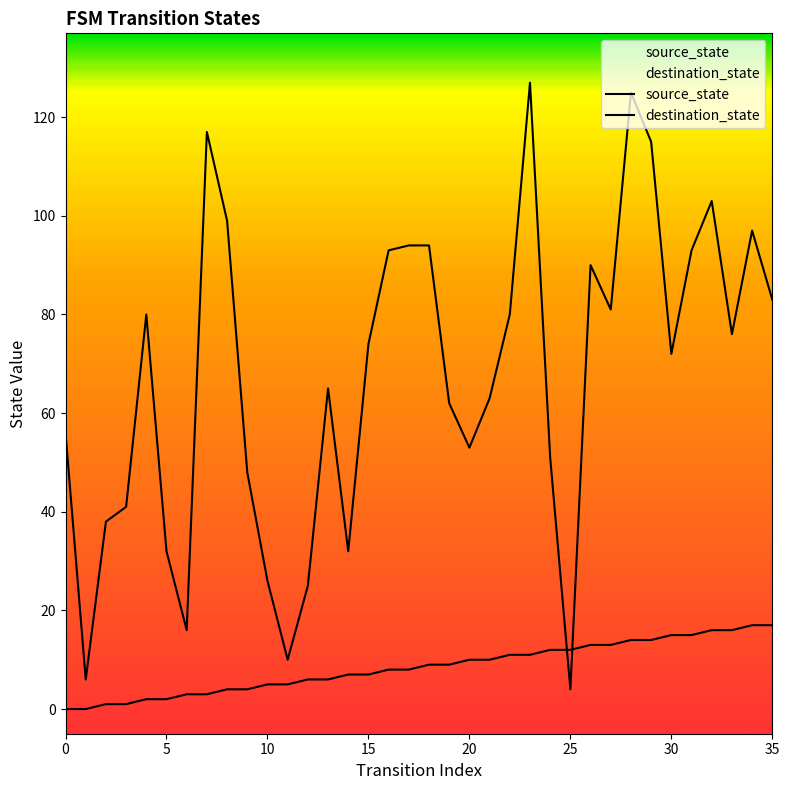

What is the greatest value displayed?

127